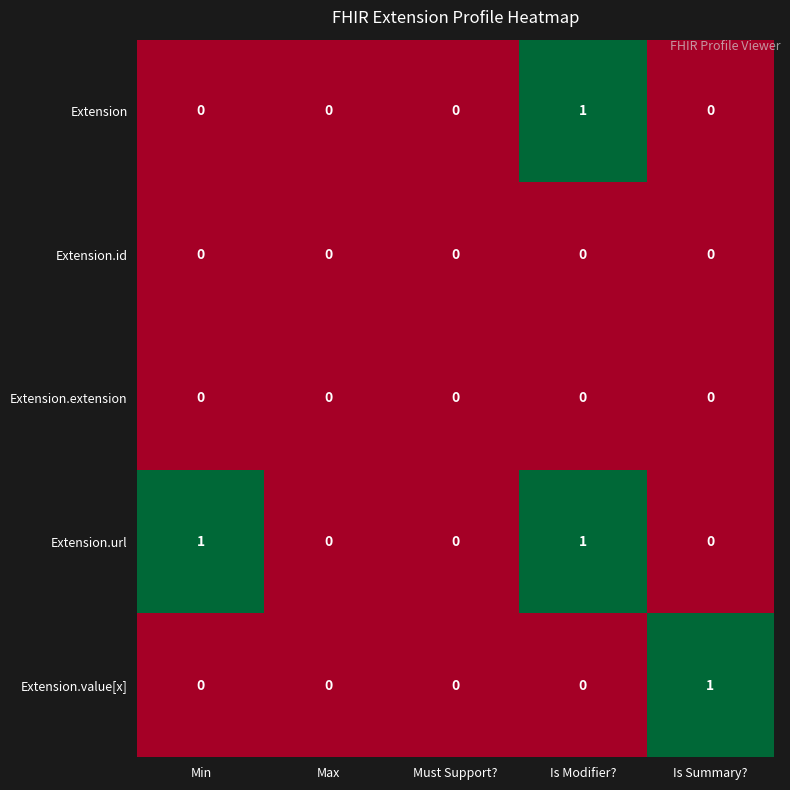

How many data points does each series have?

5